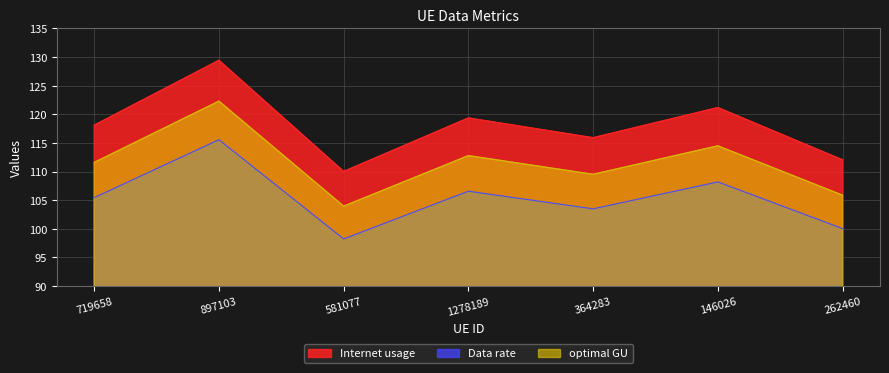

True or false: Internet usage and optimal GU cross at least once.

False